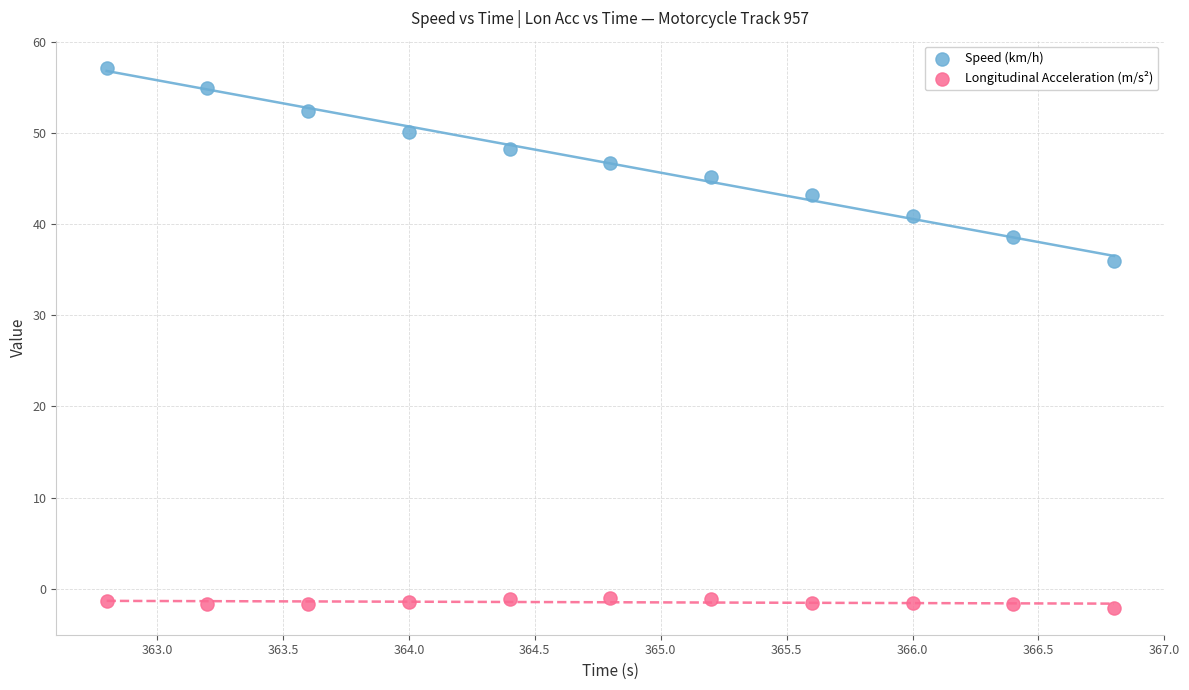

Across all data points, what is the range of Y values (max minus min)?

59.3